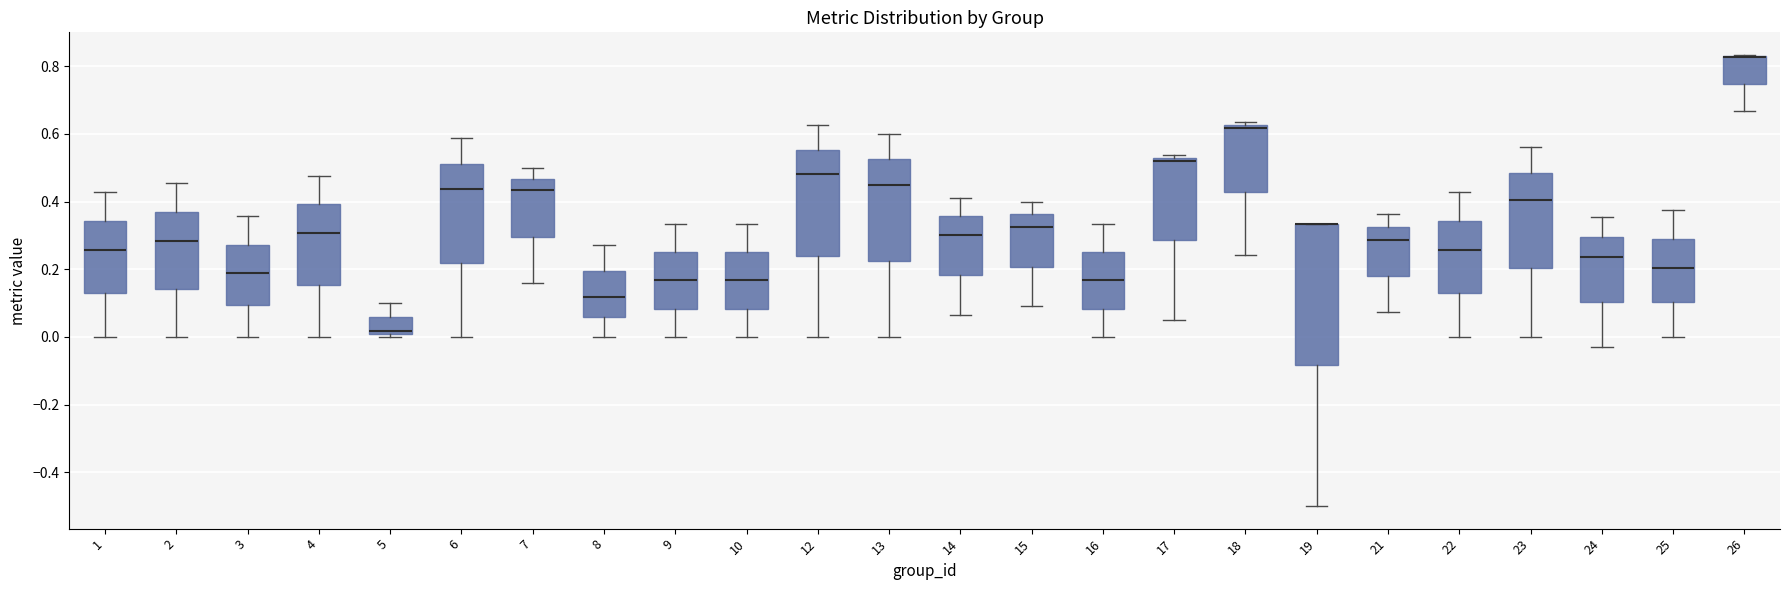

Comparing the boxes themselves (not the whiskers), which one is the tallest?

19